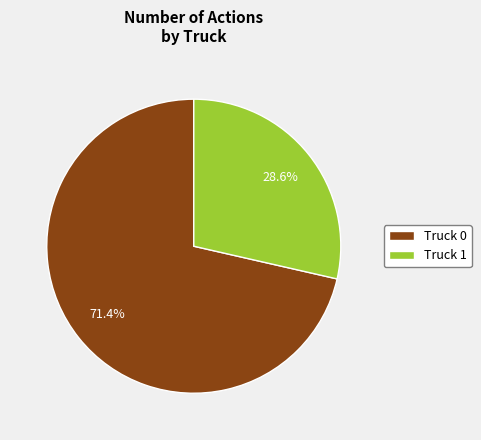

Count the number of slices in the pie.

2